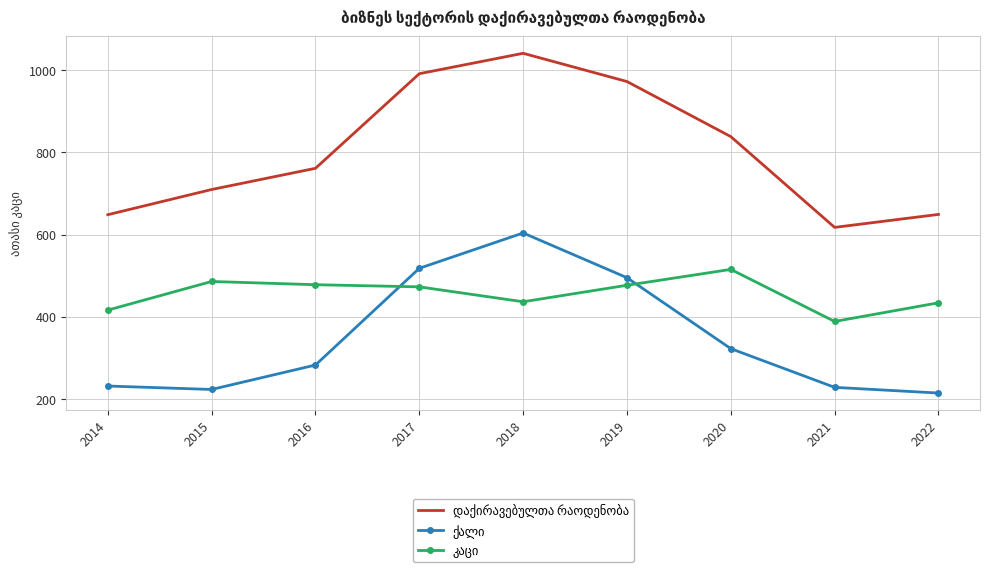

What is the smallest value displayed?

214.8